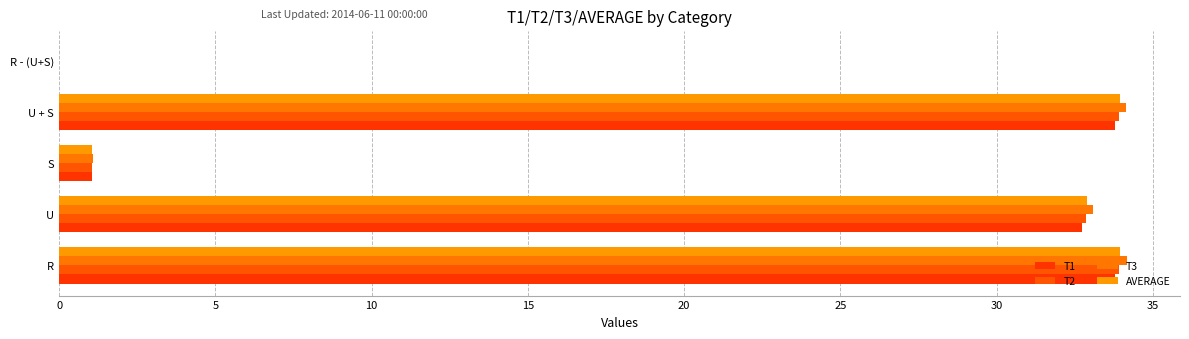

How many data points does each series have?

5